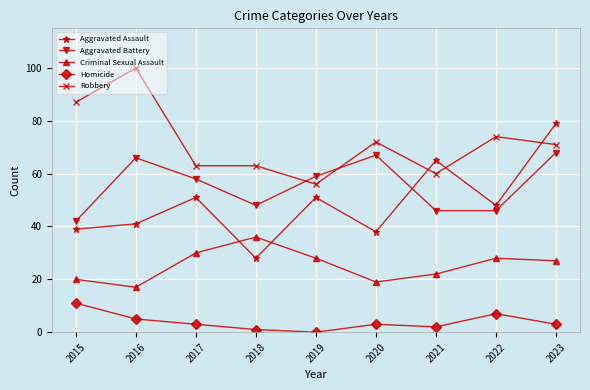

What is the value of the Criminal Sexual Assault point at the 6th from the left?

19